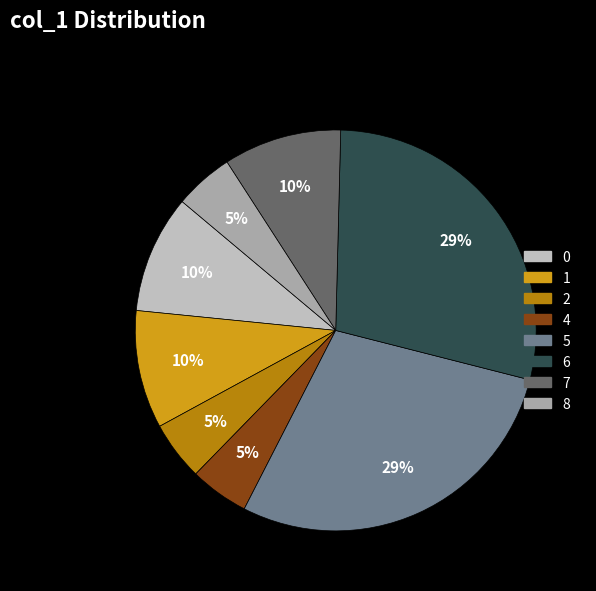

What is the ratio of the value at 2 to the value at 7?

0.5